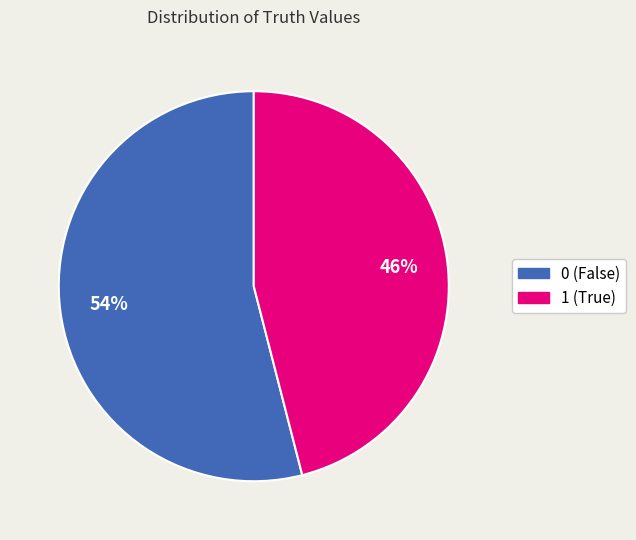

To the nearest percent, what percentage of the pie is 0?

54%